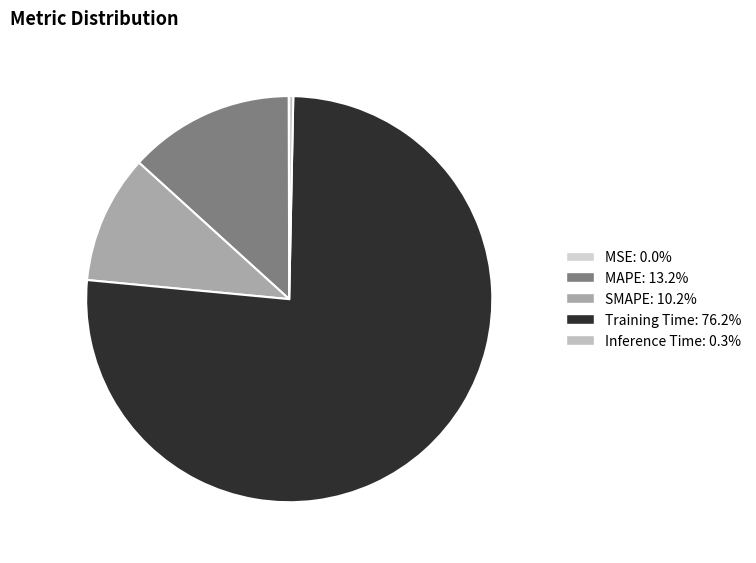

To the nearest percent, what is the average slice percentage?

20%